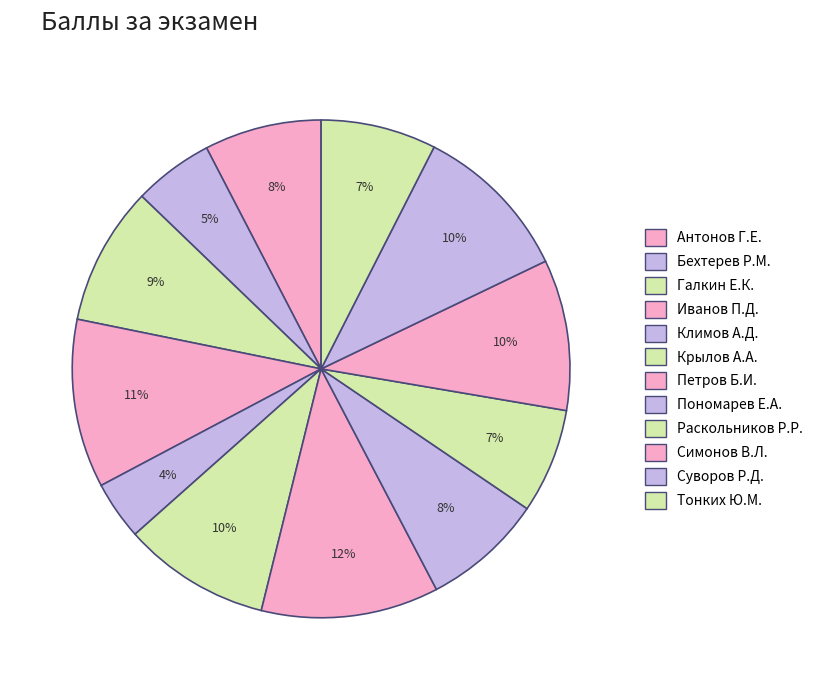

True or false: Галкин Е.К. accounts for 9% of the total.

True